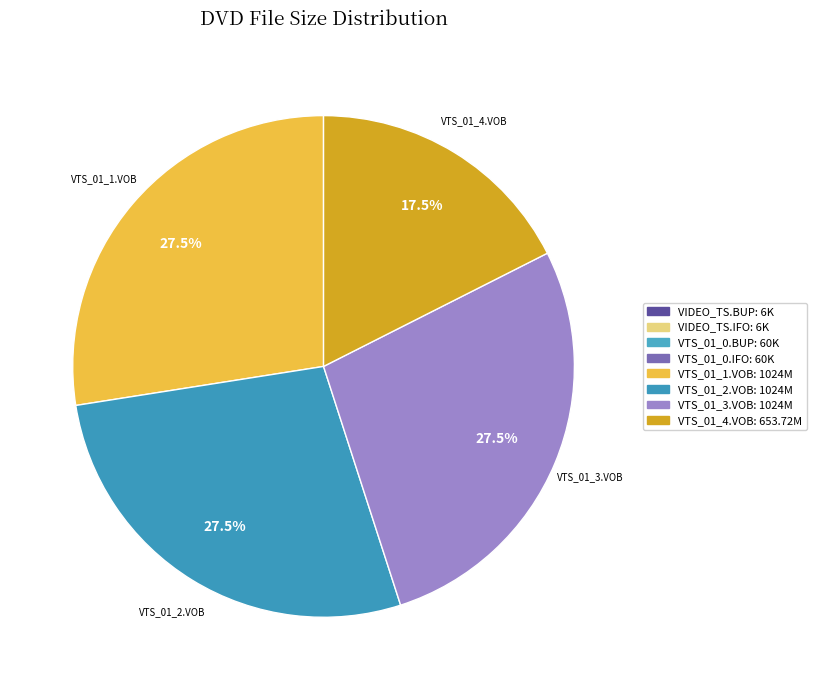

Is there a majority slice in this chart?

No